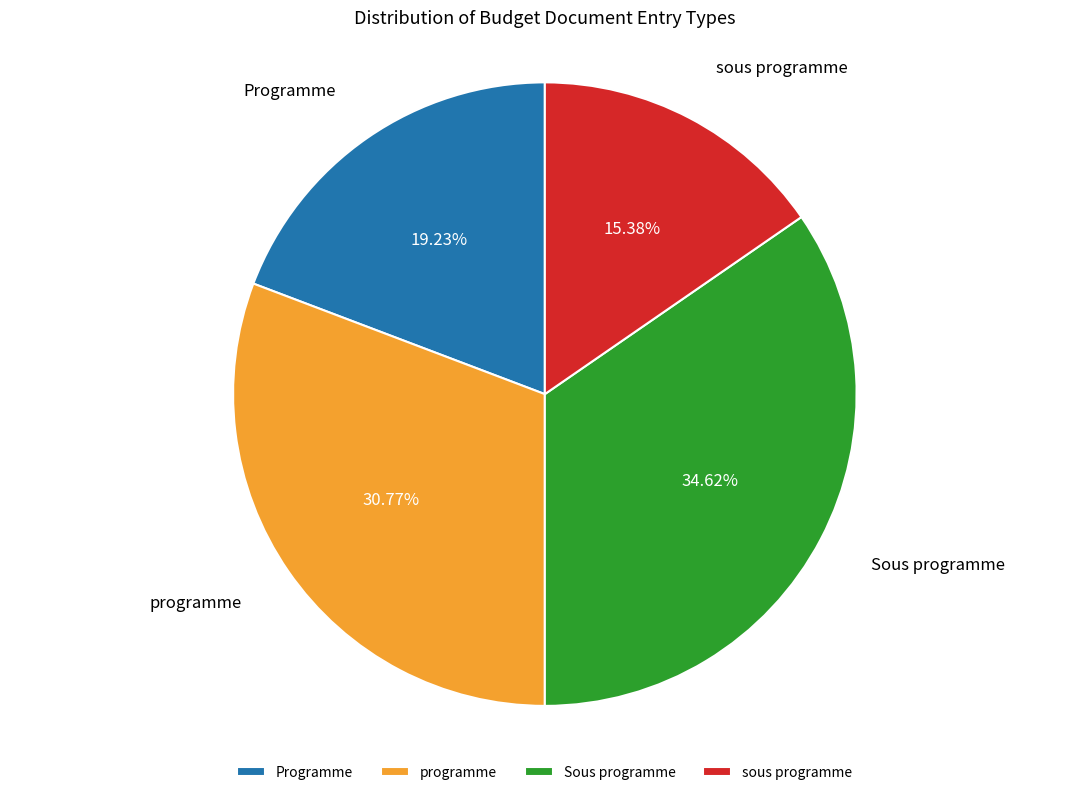

To the nearest percent, what percentage of the pie is Sous programme?

35%